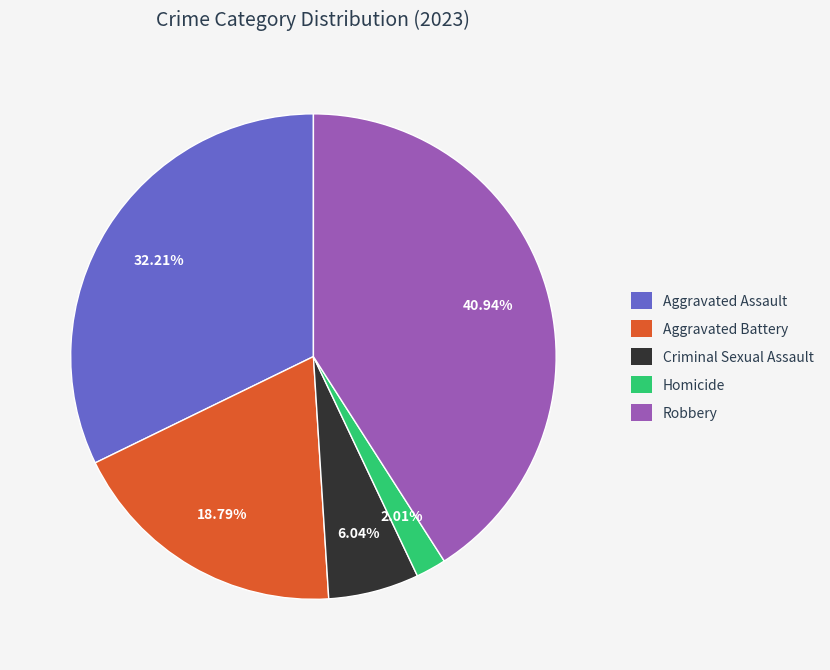

Count the number of slices in the pie.

5